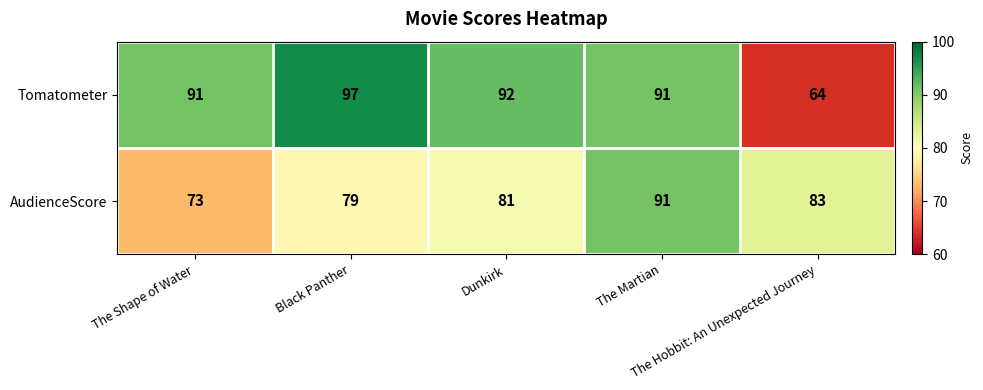

Which series has the widest spread of values?

Tomatometer